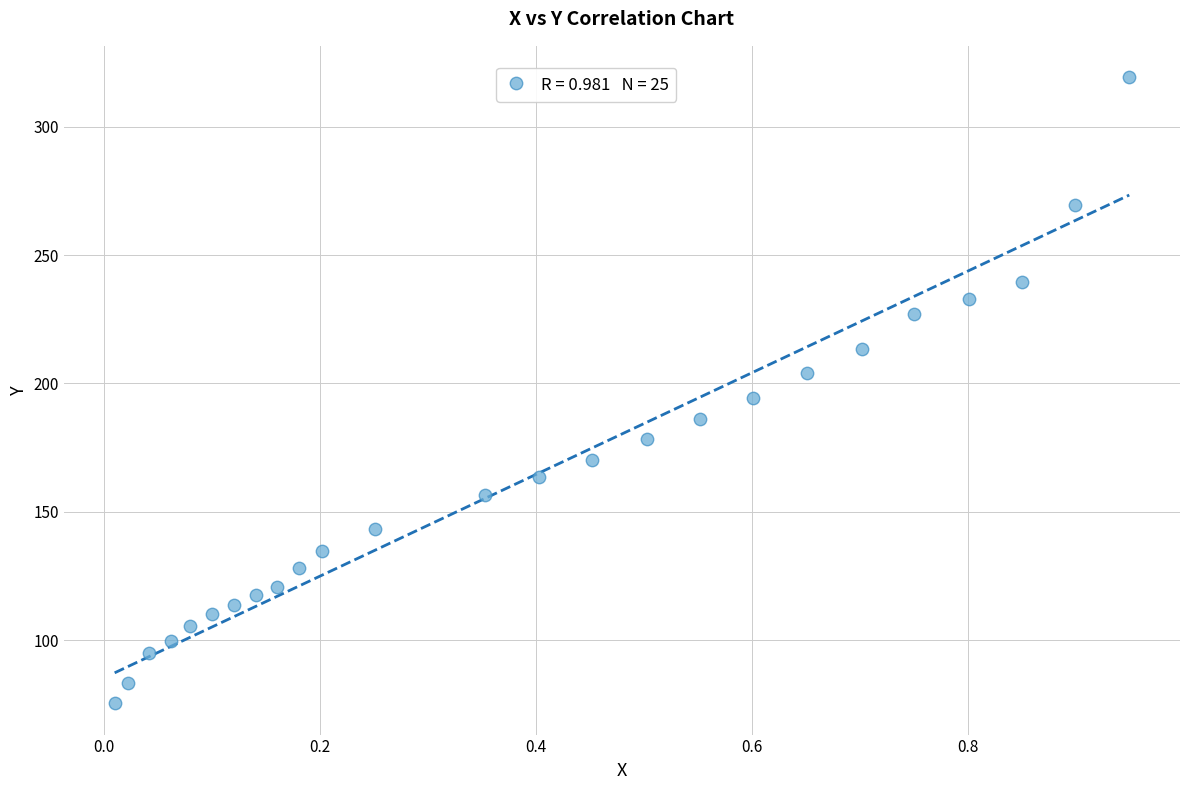

What is the range of Y values (max minus min)?

243.8